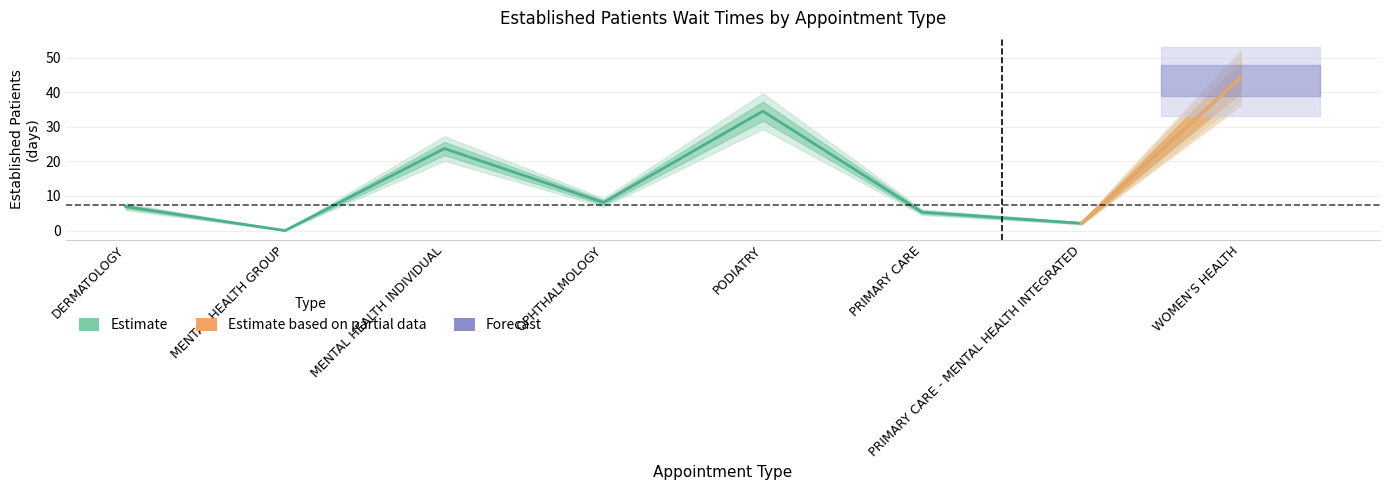

How many series are shown in this chart?

1